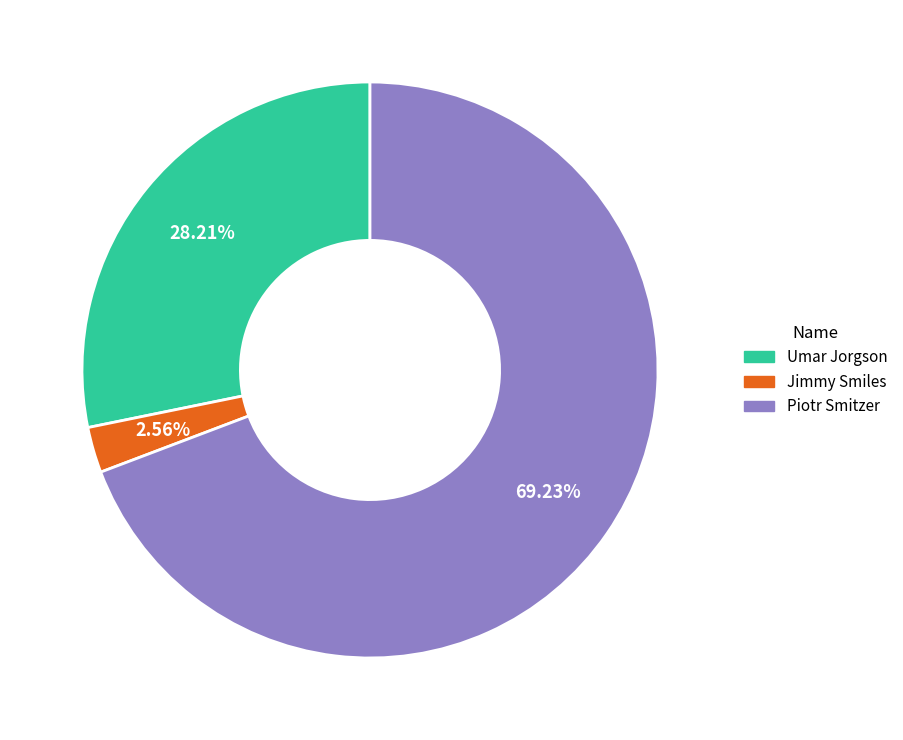

Is there a majority slice in this chart?

Yes